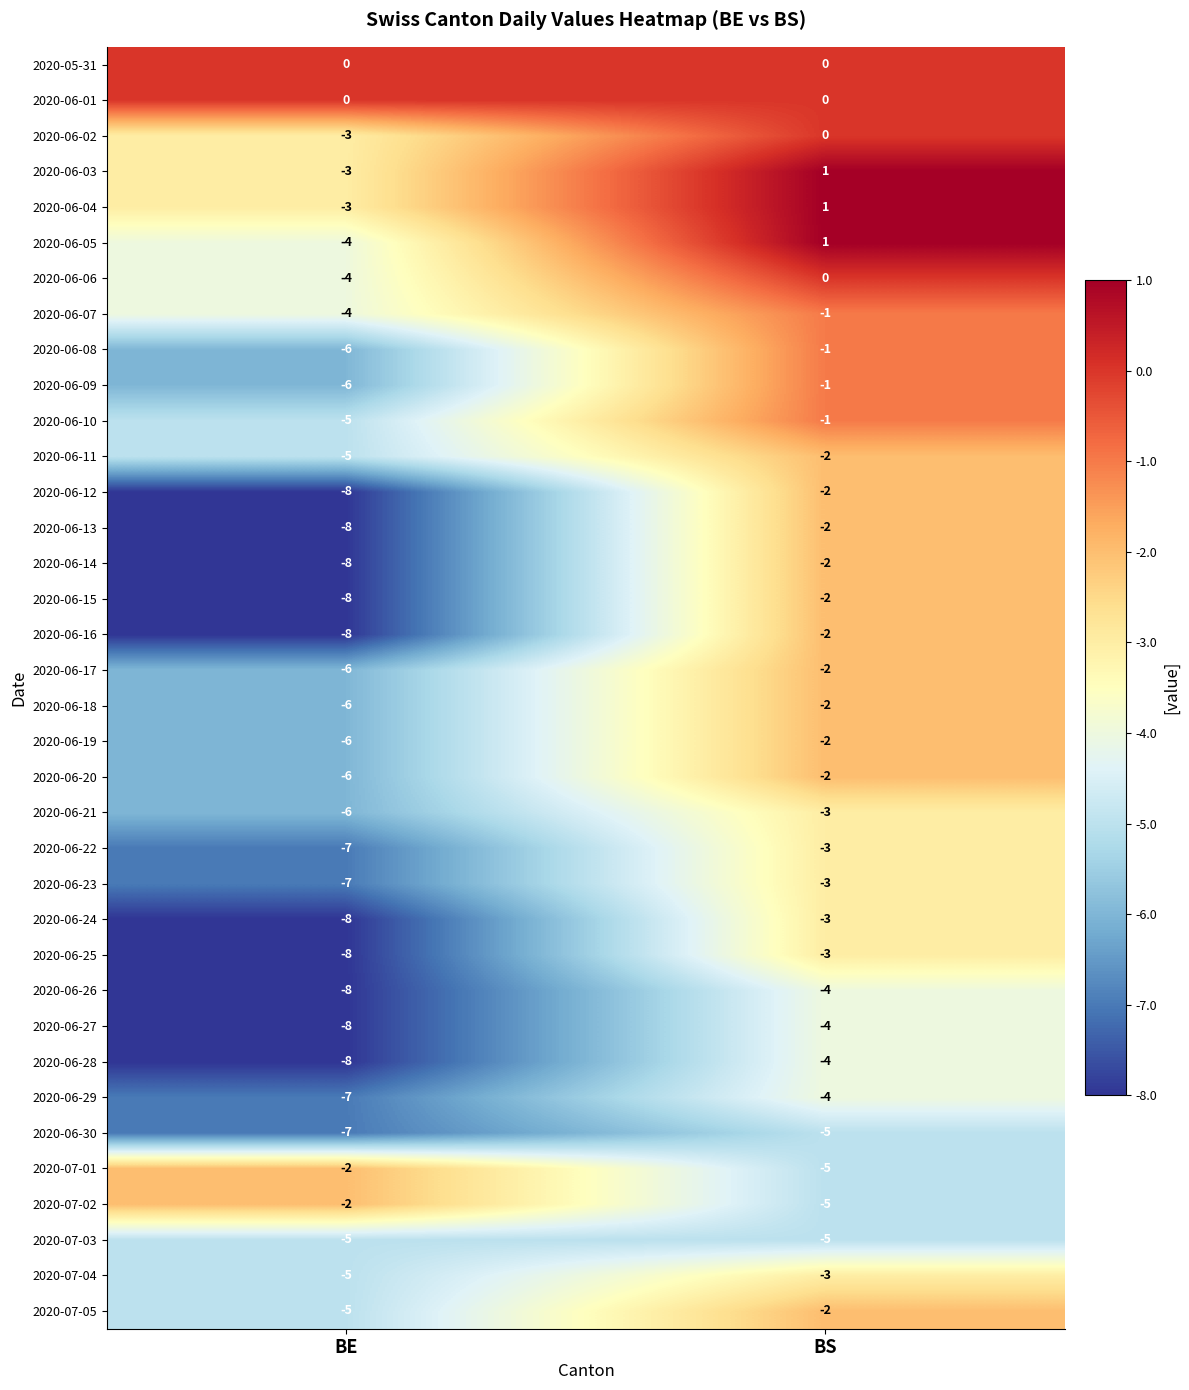

The 2020-06-12 series shows -2 at BS. True or false?

True